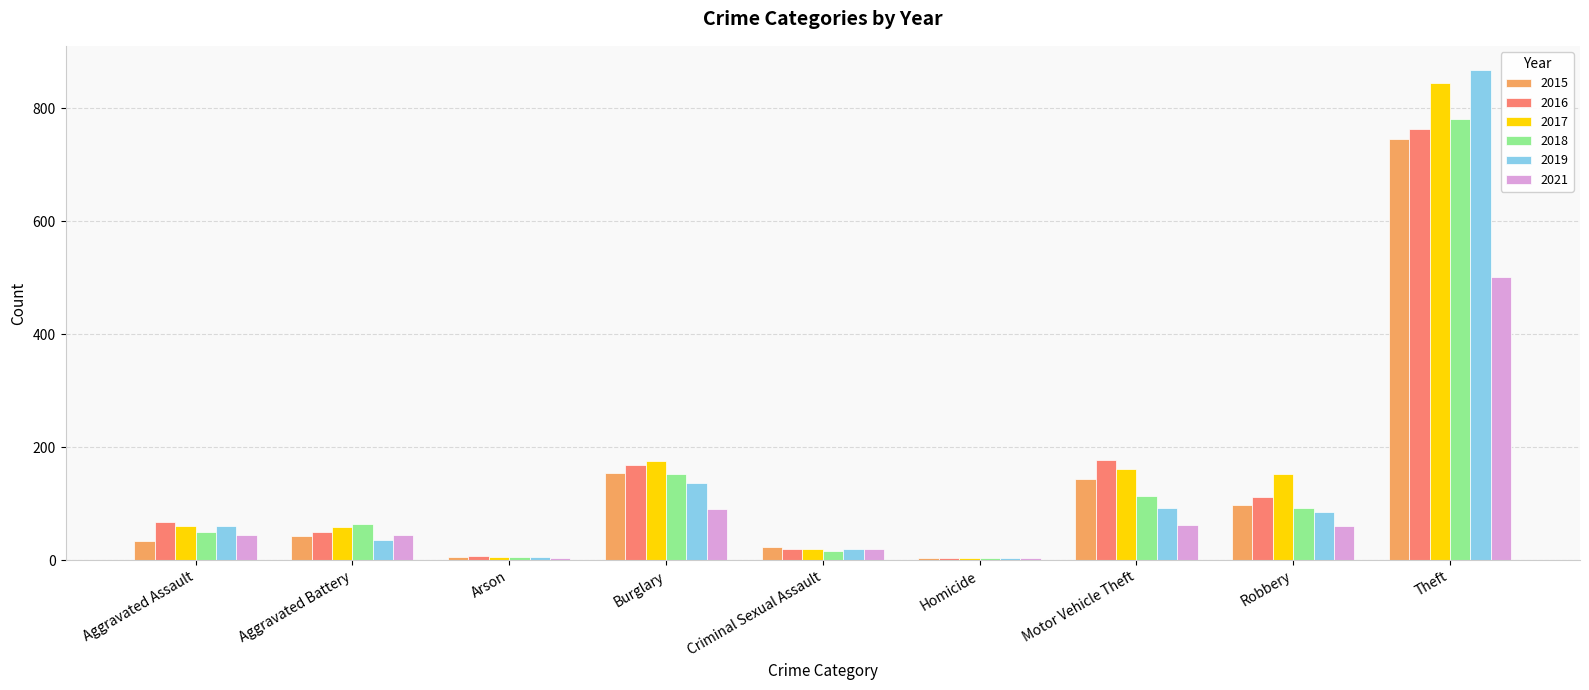

Which series has the widest spread of values?

2019